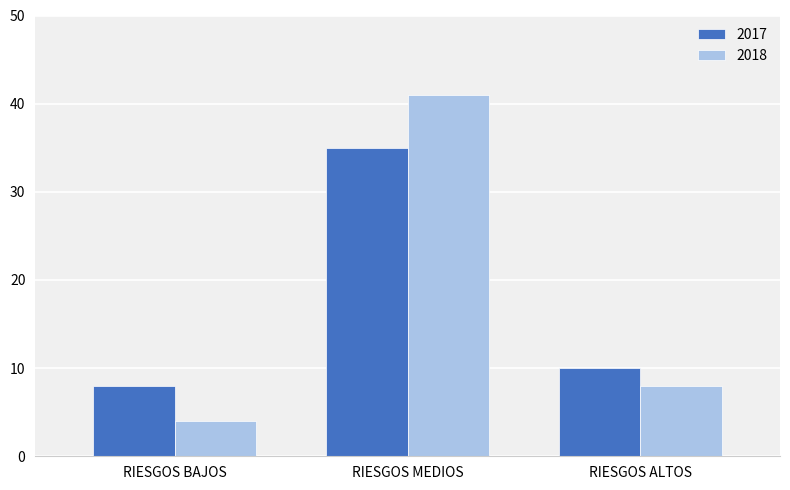

How many bars are there in each group?

2